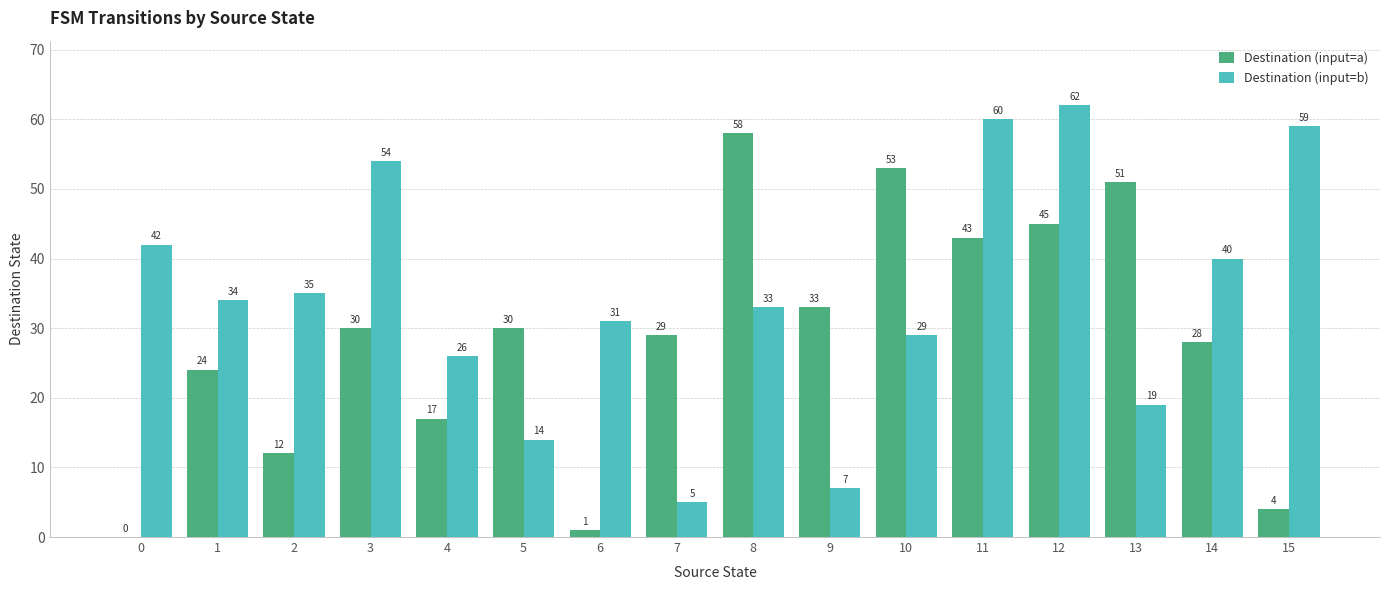

The value of Destination (input=a) at 13 is 51. True or false?

True